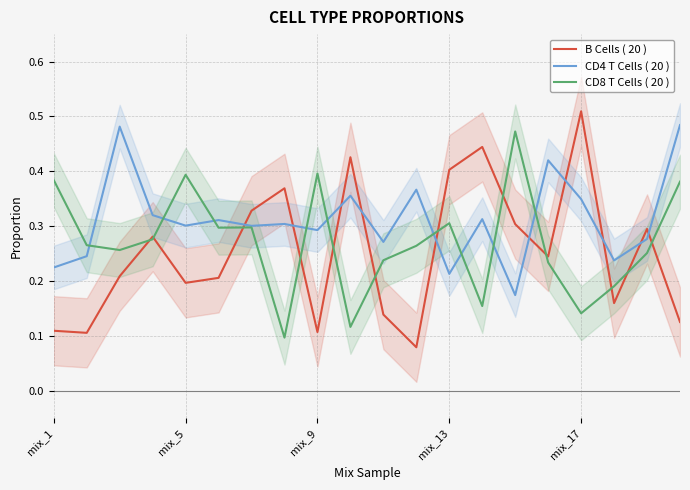

What is the difference between the CD8 T Cells ( 20 ) values at 10 and 7?

0.1